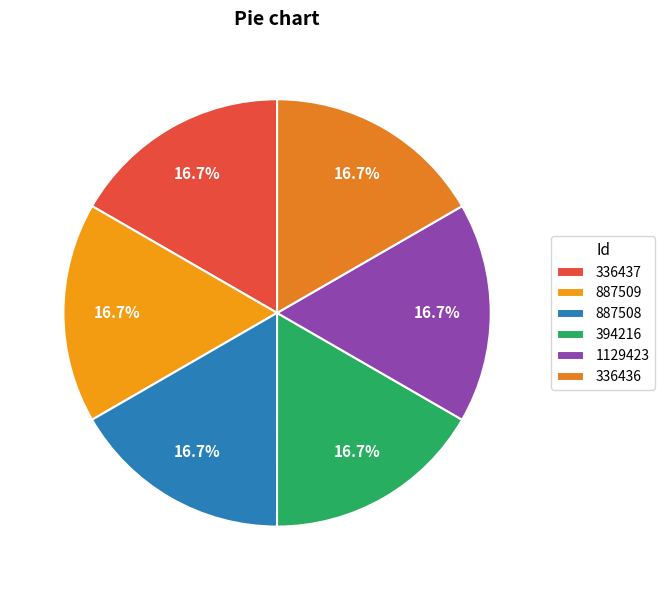

Is it true that 336437 is 27% of the pie?

False